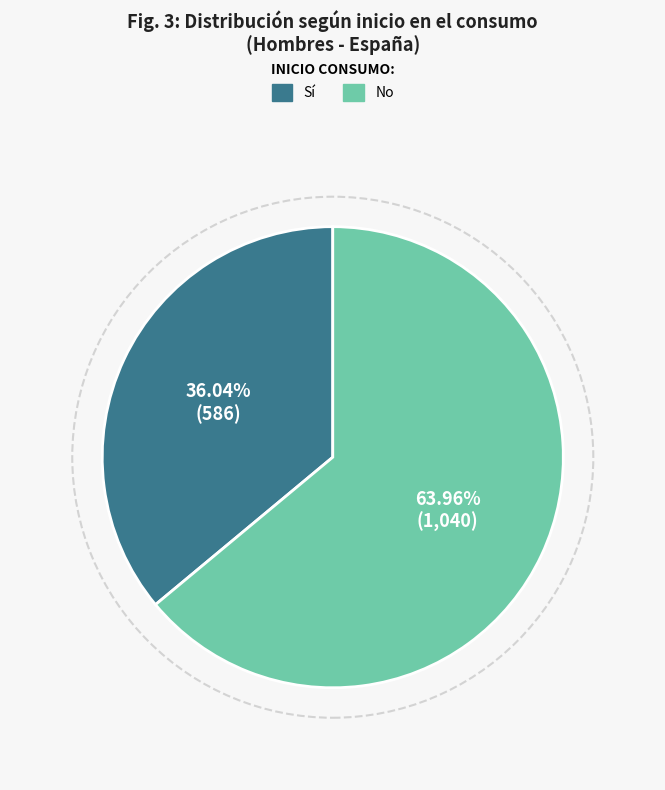

How many slices are in this pie chart?

2